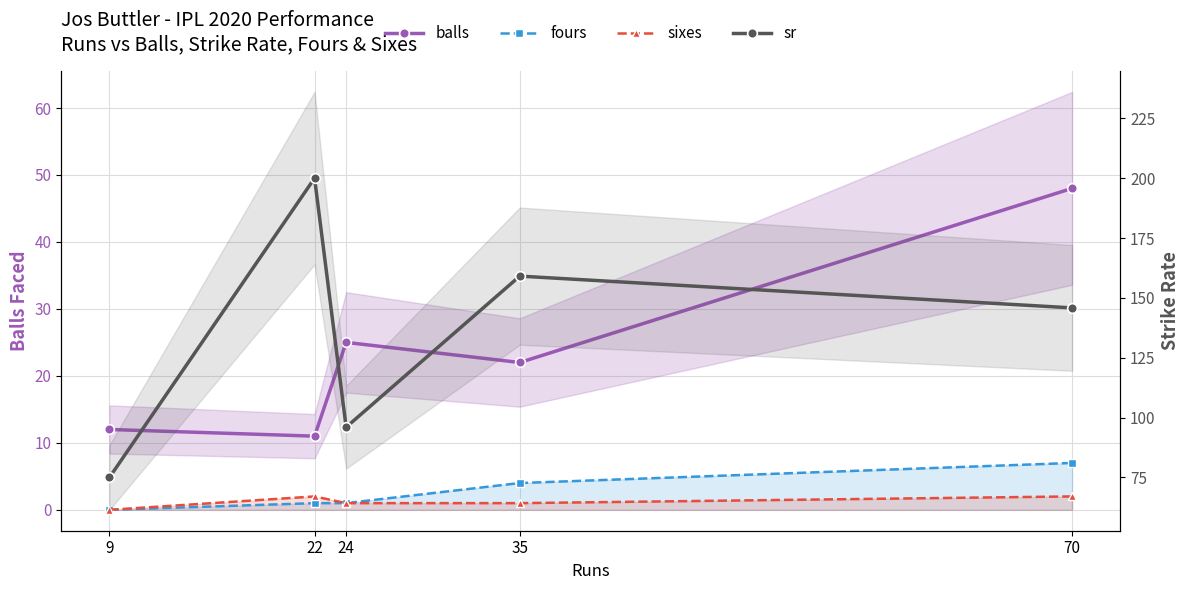

True or false: sr has a value of 96.0 at 24.

True